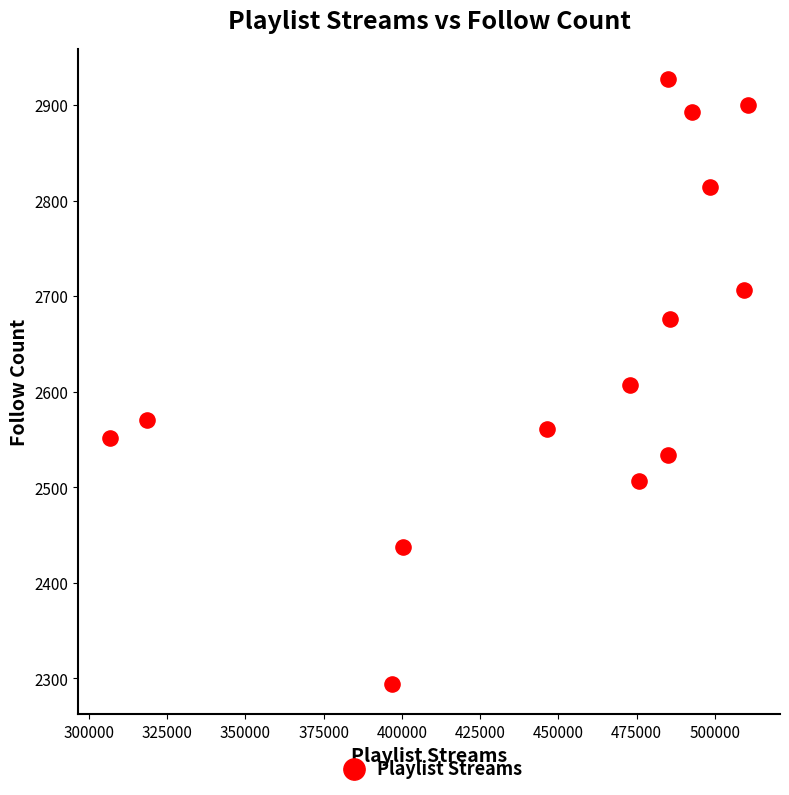

What is the range of X values (max minus min)?

203844